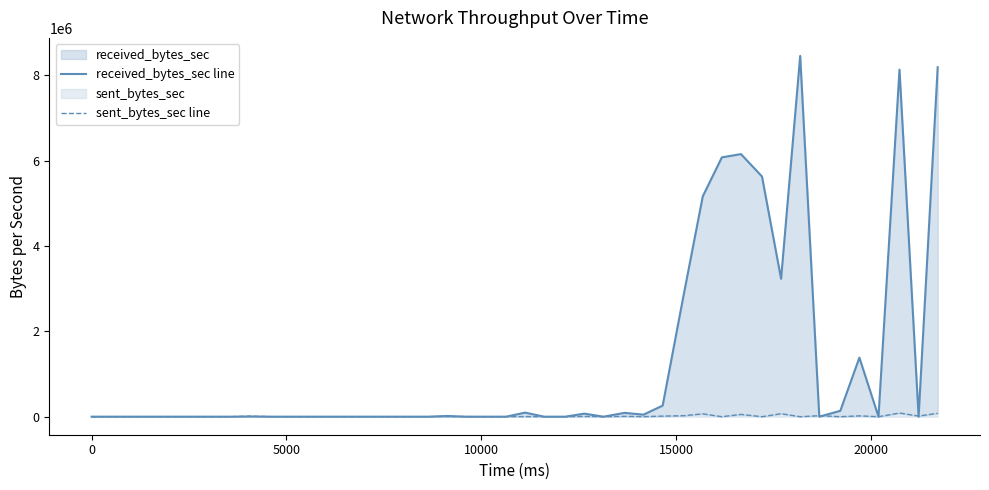

What are all the series names shown in the legend?

received_bytes_sec line, sent_bytes_sec line